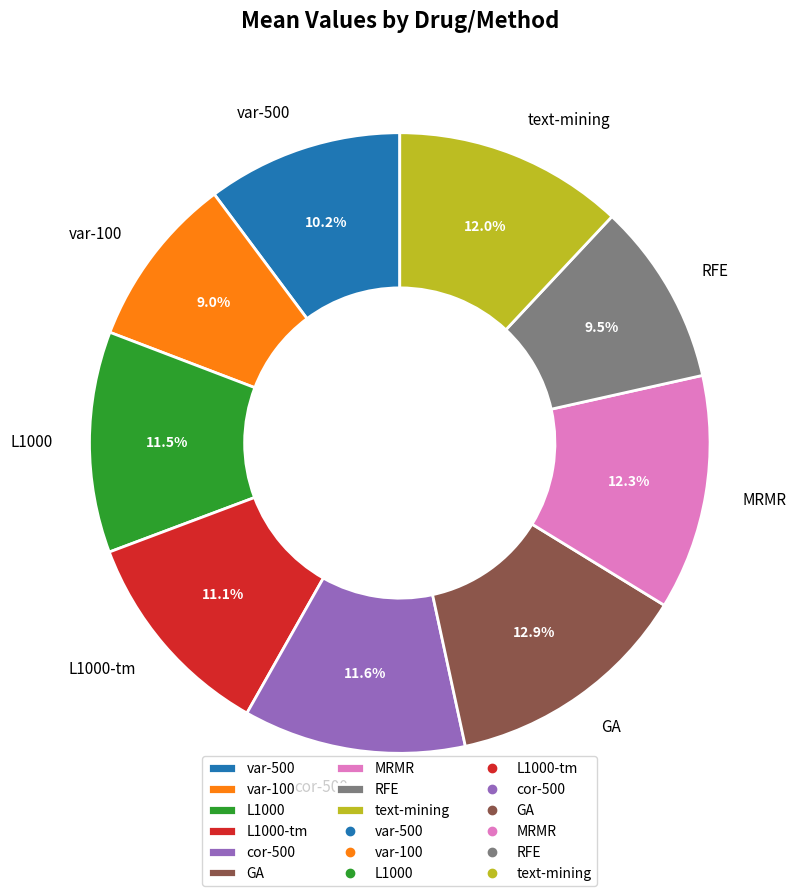

Is there a majority slice in this chart?

No